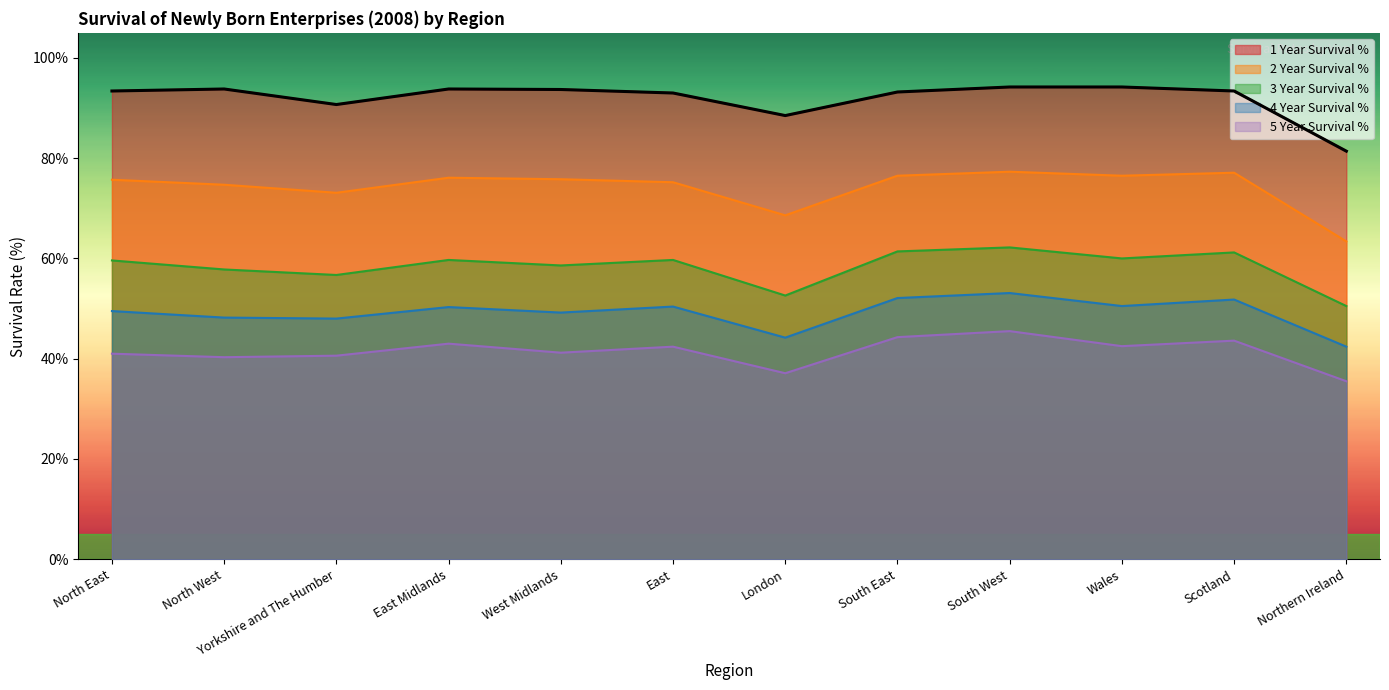

How many lines are shown in the chart?

5